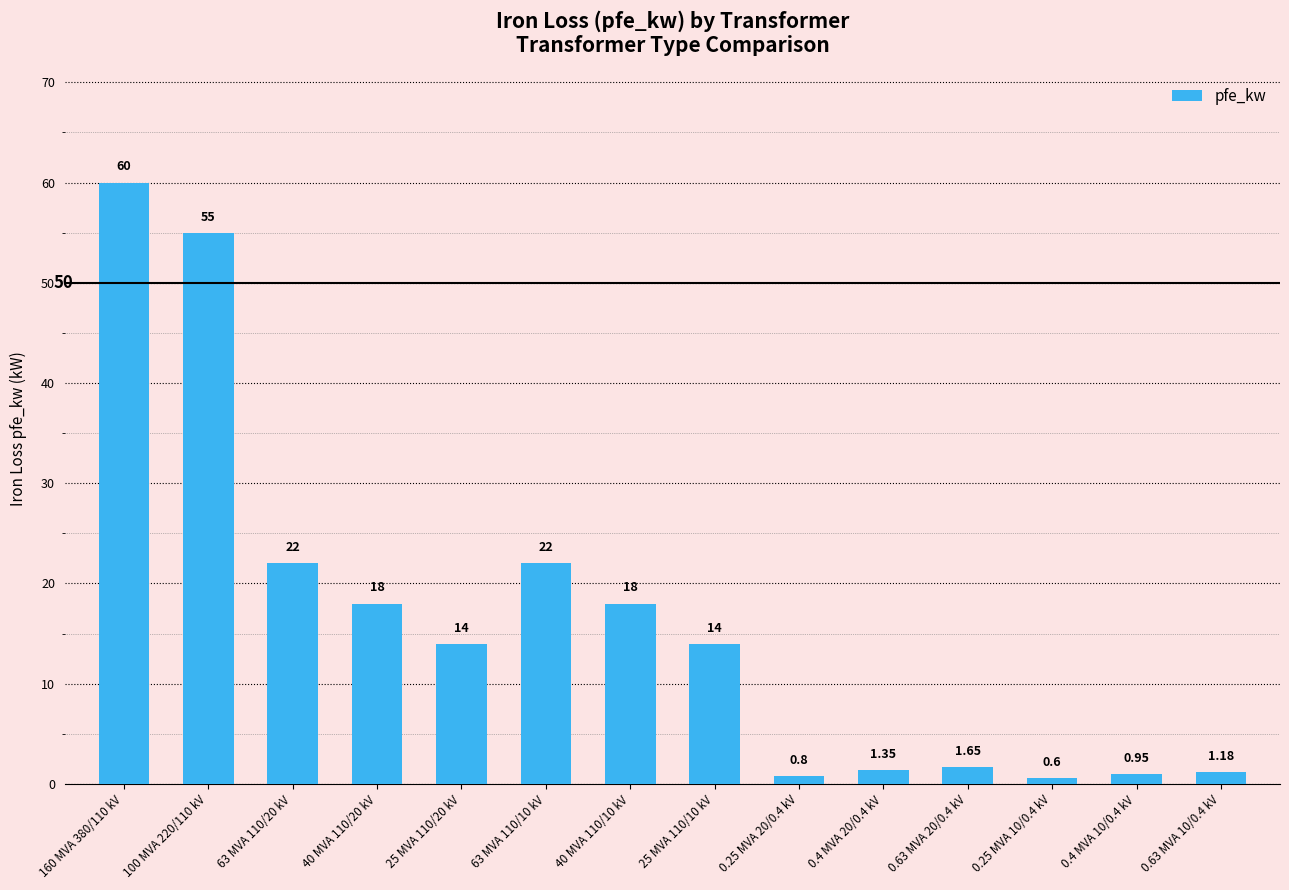

What is the ratio of the value at 0.4 MVA 10/0.4 kV to the value at 40 MVA 110/20 kV?

0.1